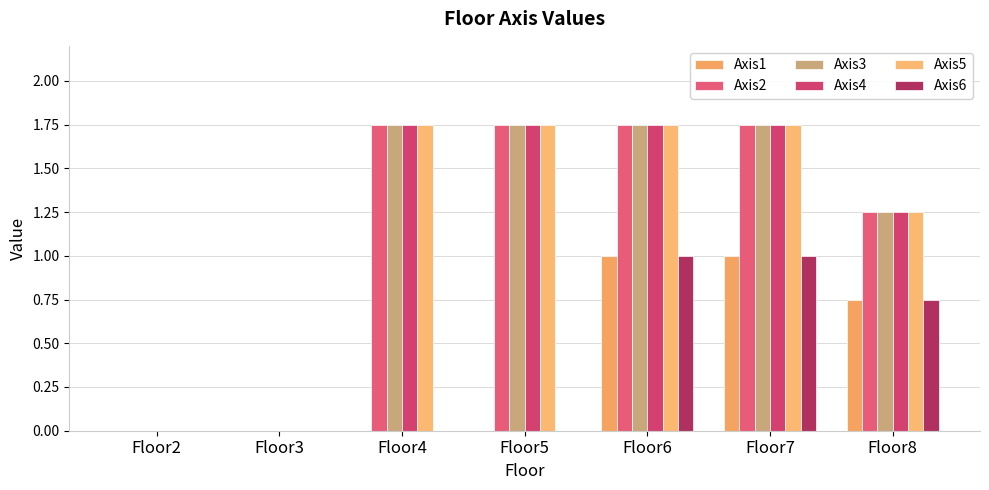

The Axis4 series shows 1.0 at Floor2. True or false?

False